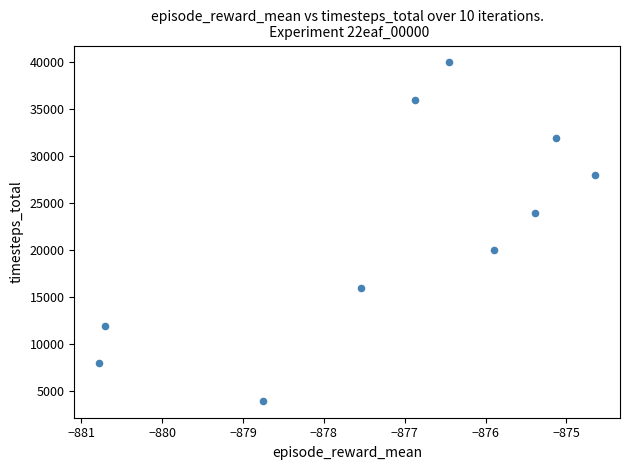

What is the average Y value?

22000